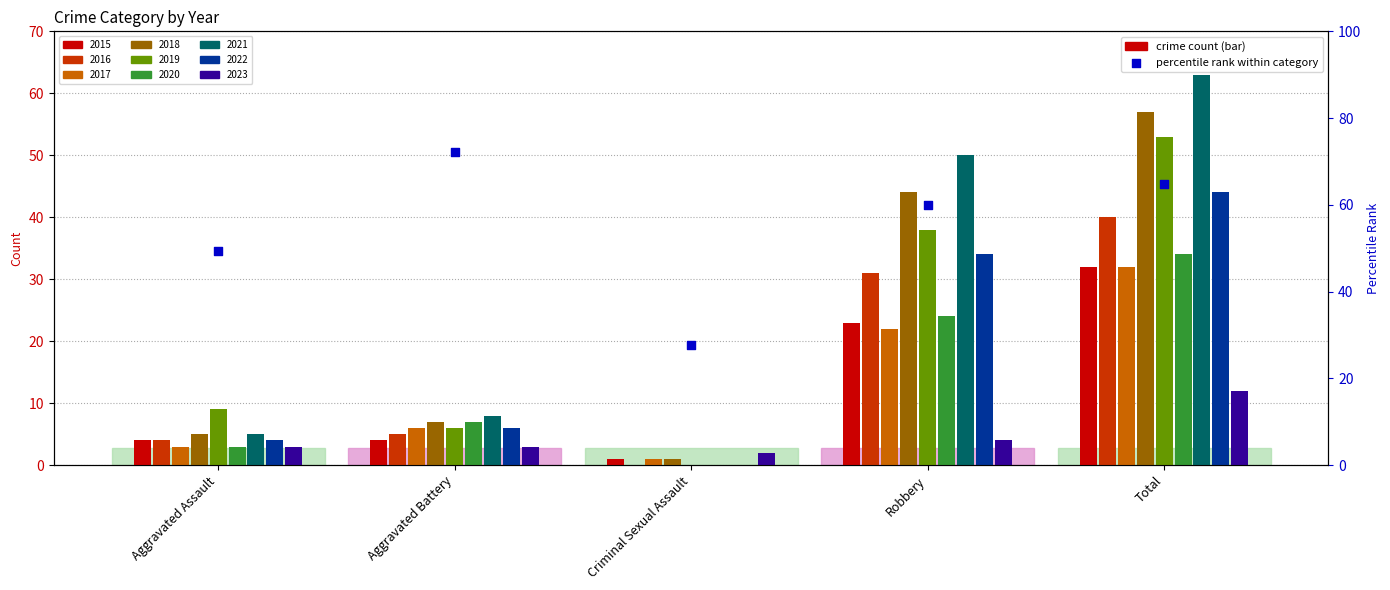

Which has a higher value, Robbery or Total?

Total